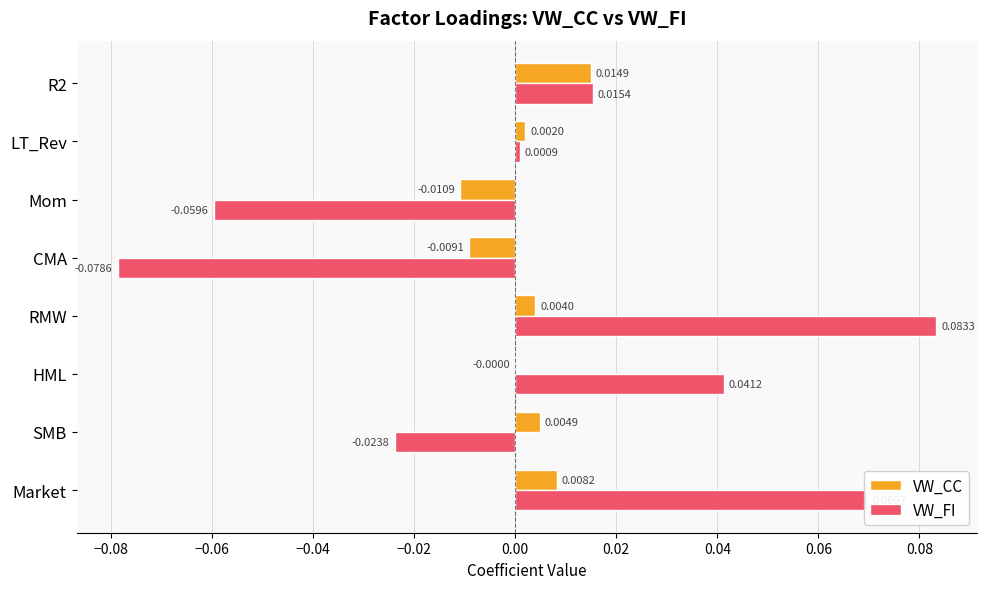

How many data points does each series have?

8